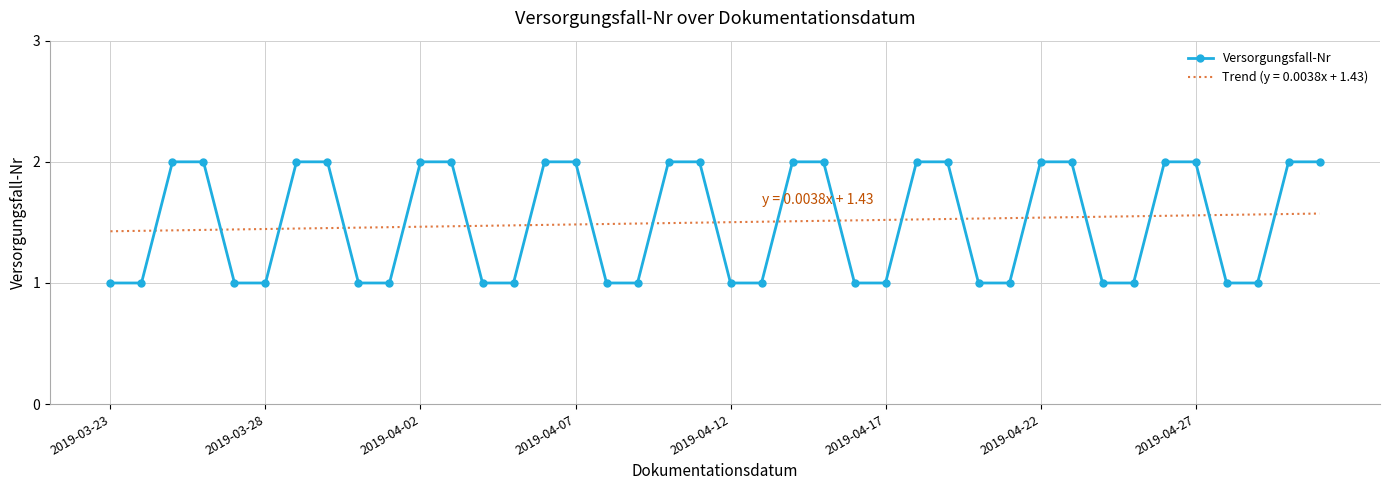

Which series has the widest spread of values?

Versorgungsfall-Nr